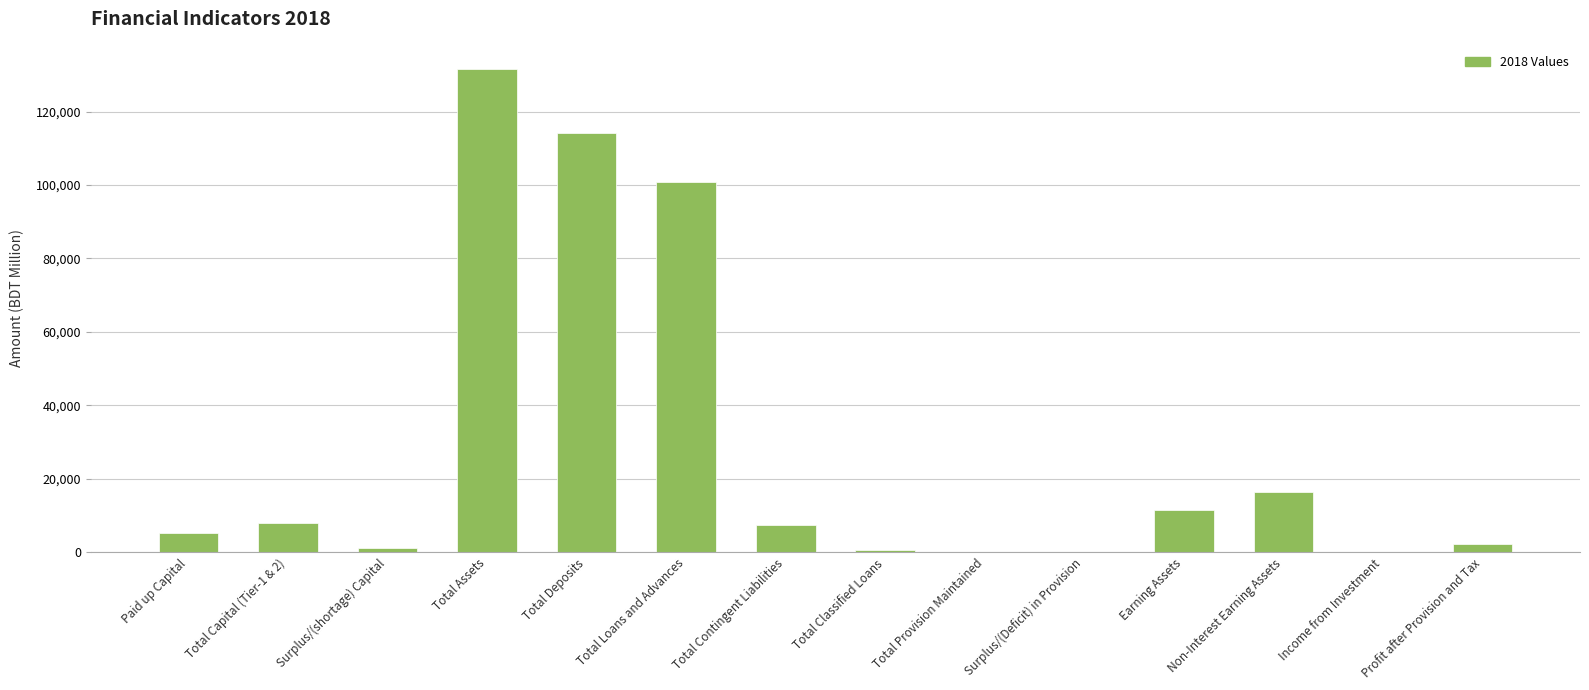

The value at Surplus/(shortage) Capital is 1183.7. True or false?

True